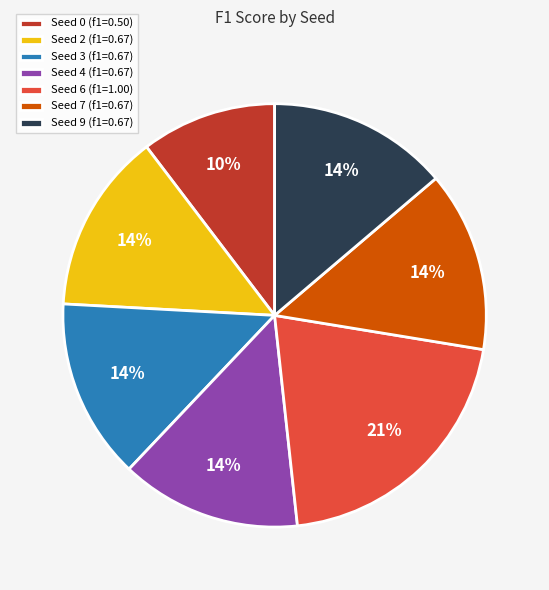

The Seed 9 (f1=0.67) slice represents 25% of the pie. True or false?

False